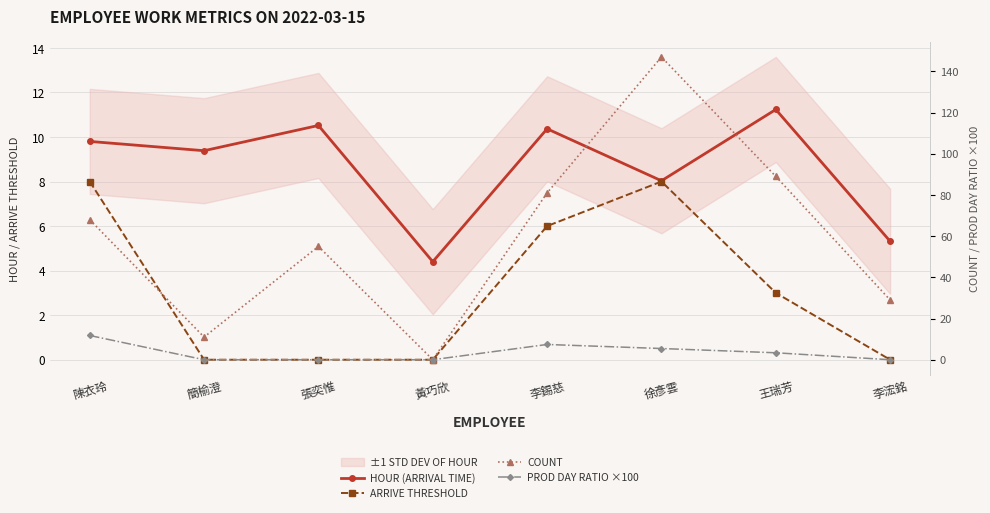

The PROD DAY RATIO ×100 series shows 7.4 at 李錫慈. True or false?

True